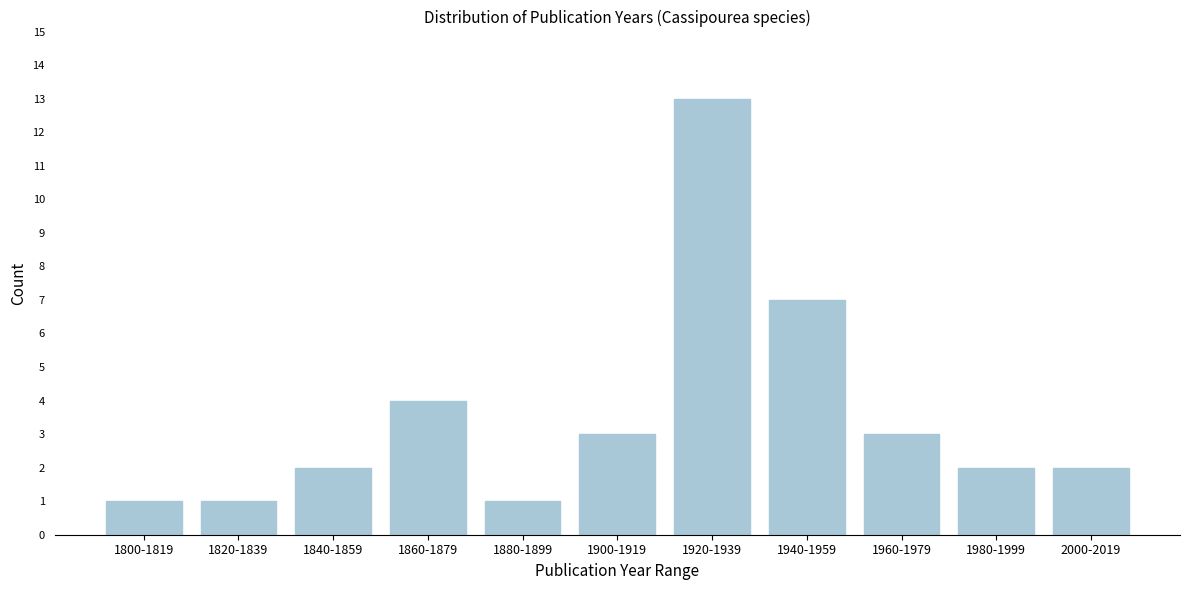

Reading left to right, list all the values displayed in this chart.

1800-1819=1	1820-1839=1	1840-1859=2	1860-1879=4	1880-1899=1	1900-1919=3	1920-1939=13	1940-1959=7	1960-1979=3	1980-1999=2	2000-2019=2